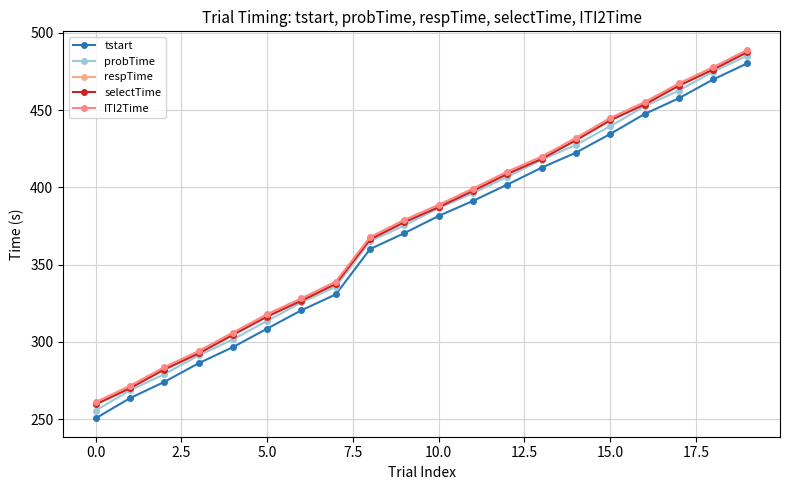

At which category is the sum across all series the highest?

19